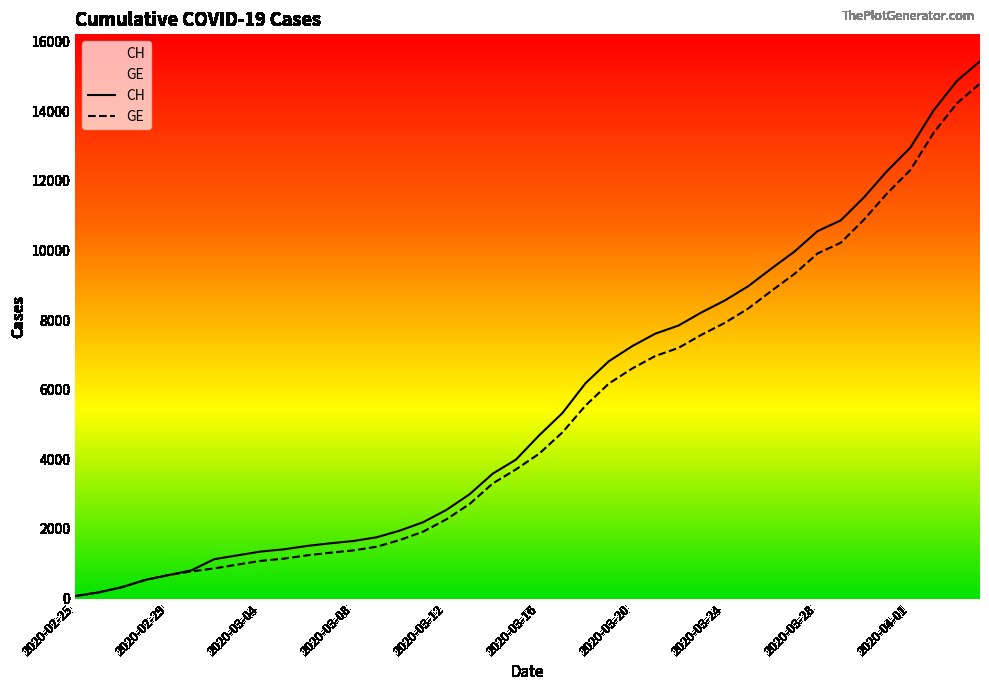

Reading left to right, extract all data points from this chart.

CH: 72	177	325	532	673	810	1133	1243	1352	1416	1514	1589	1656	1762	1955	2195	2548	2998	3590	3993	4691	5330	6190	6818	7249	7610	7844	8223	8564	8970	9477	9969	10558	10867	11529	12287	12956	14024	14867	15439
GE: 72	177	325	532	673	780	868	977	1084	1148	1243	1318	1385	1491	1684	1924	2277	2717	3309	3712	4164	4773	5548	6176	6607	6968	7202	7581	7922	8328	8835	9327	9916	10225	10887	11645	12314	13382	14225	14797